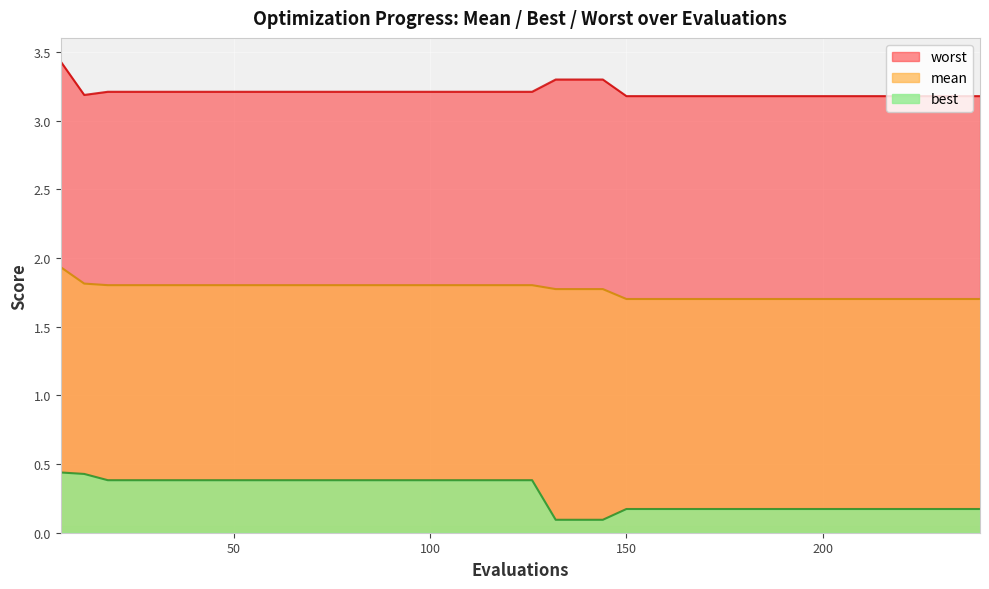

Which series has the largest total across all categories?

worst